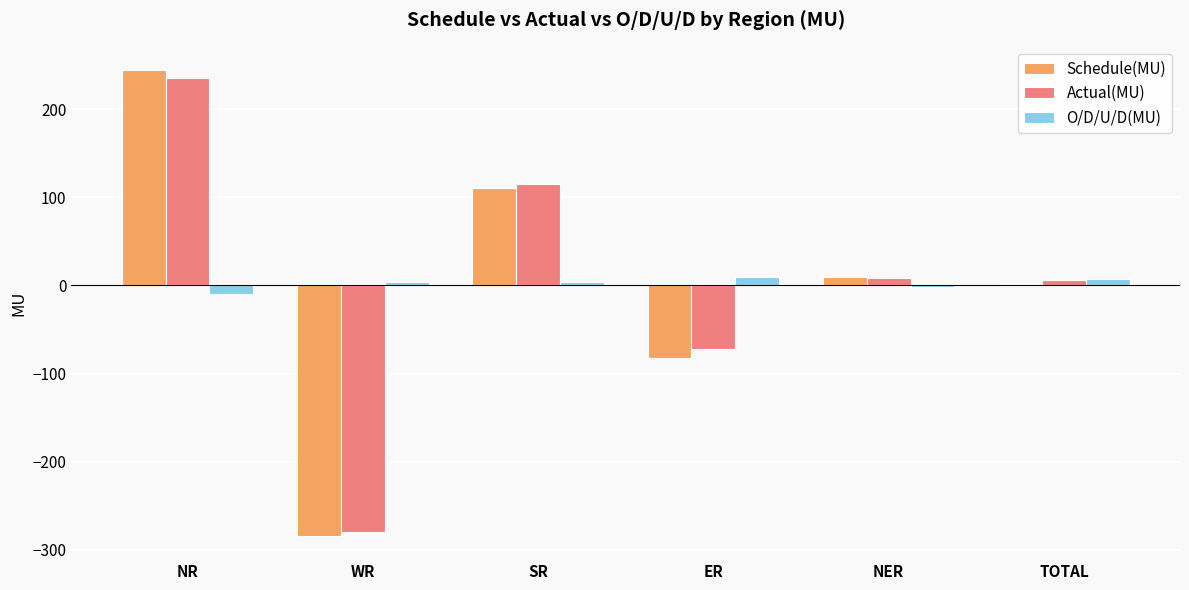

What is the maximum value for Schedule(MU)?

244.6